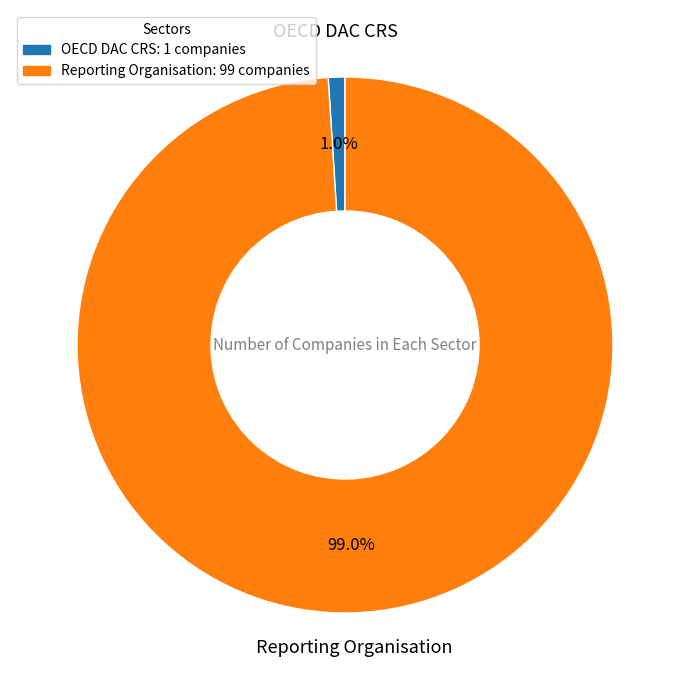

Rank the categories by value from lowest to highest.

OECD DAC CRS, Reporting Organisation